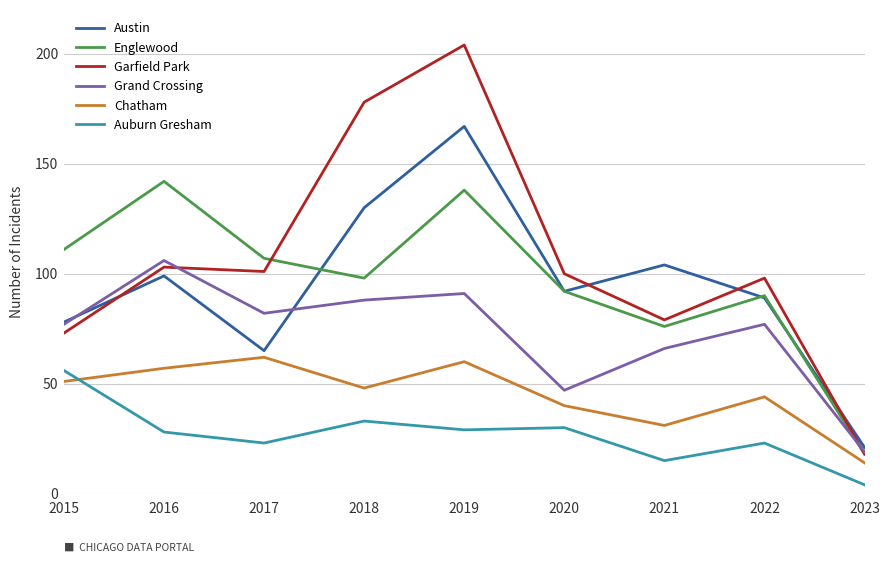

Is it true that Englewood equals 215 at 2018?

False